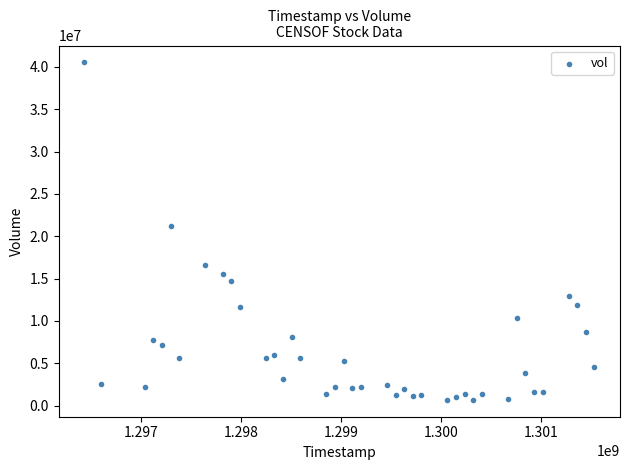

What is the range of Y values (max minus min)?

39837200